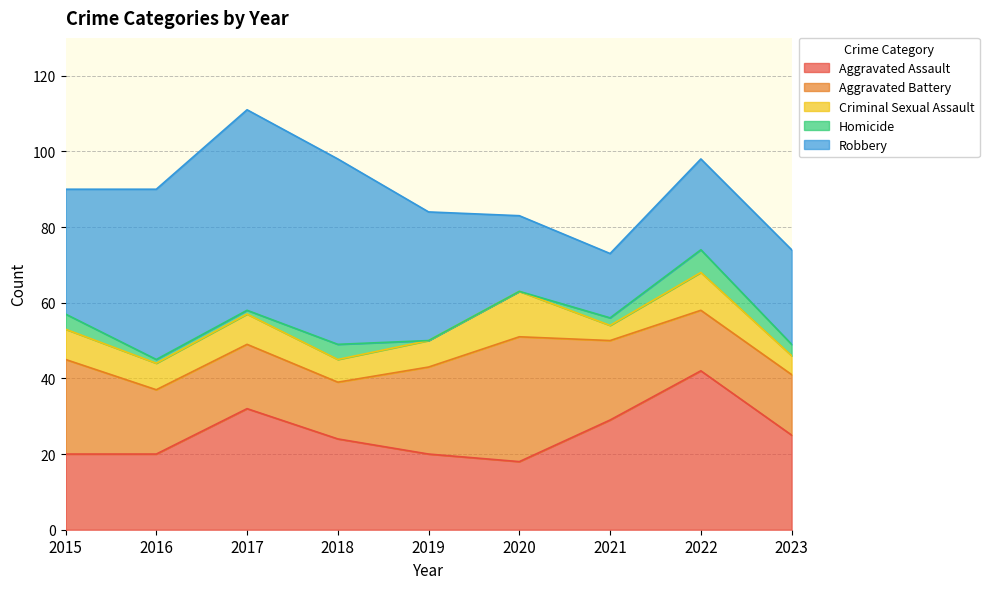

What is the value of the Aggravated Assault point at the 7th from the left?

29